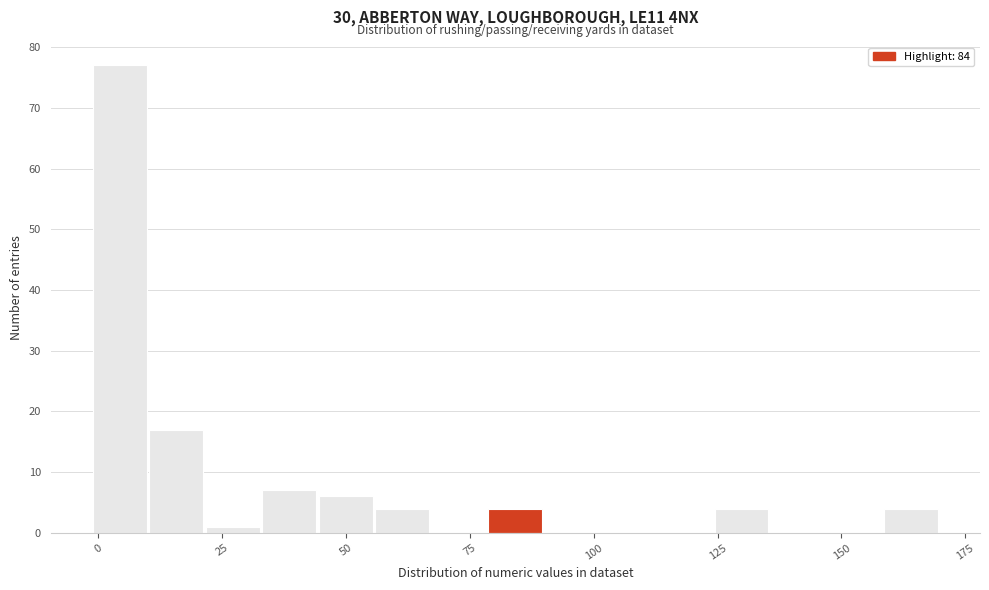

Around what value on the x-axis is the tallest bar? Give the approximate position of its centre, as read against the axis.

5